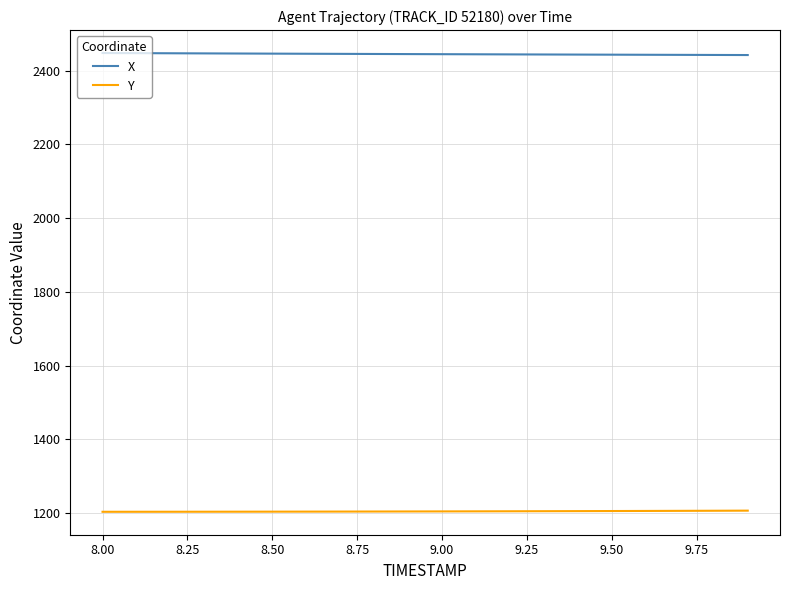

True or false: Y and X cross at least once.

False